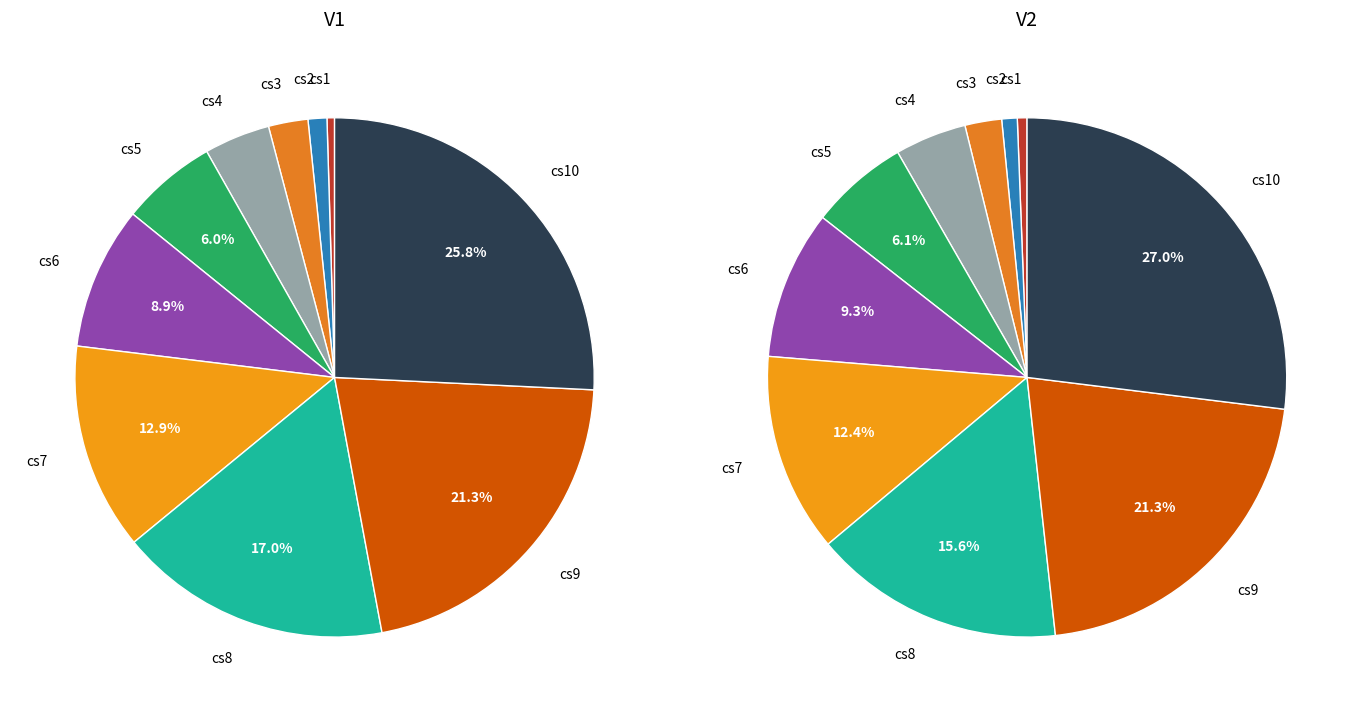

How much of the chart is everything except cs8?

83.0%